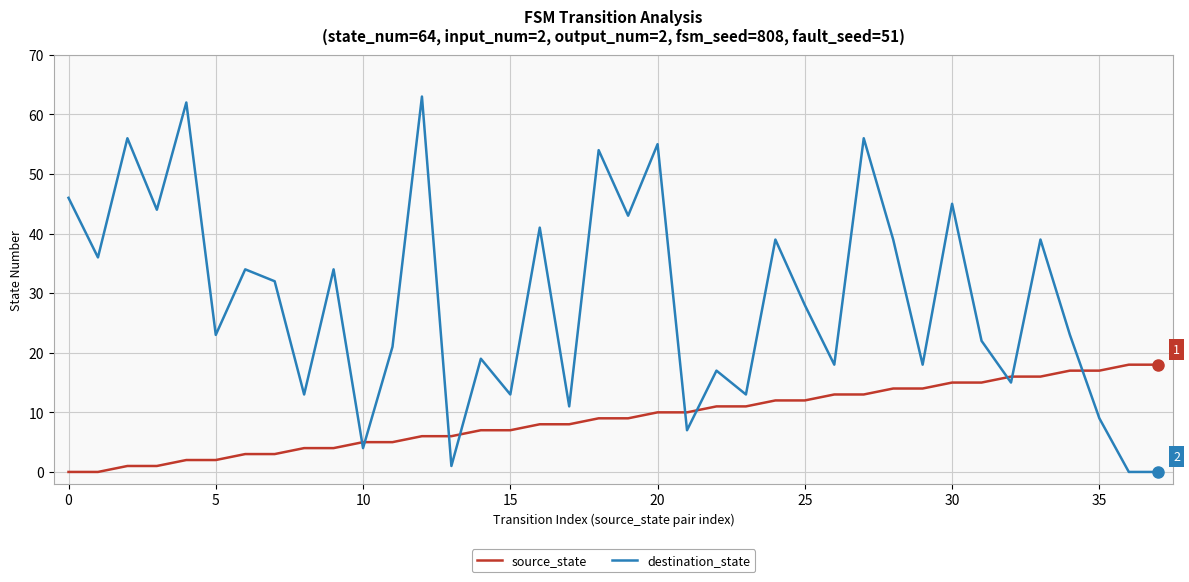

Reading right to left, transcribe all the data shown in this chart.

source_state: 18	18	17	17	16	16	15	15	14	14	13	13	12	12	11	11	10	10	9	9	8	8	7	7	6	6	5	5	4	4	3	3	2	2	1	1	0	0
destination_state: 0	0	9	23	39	15	22	45	18	39	56	18	28	39	13	17	7	55	43	54	11	41	13	19	1	63	21	4	34	13	32	34	23	62	44	56	36	46